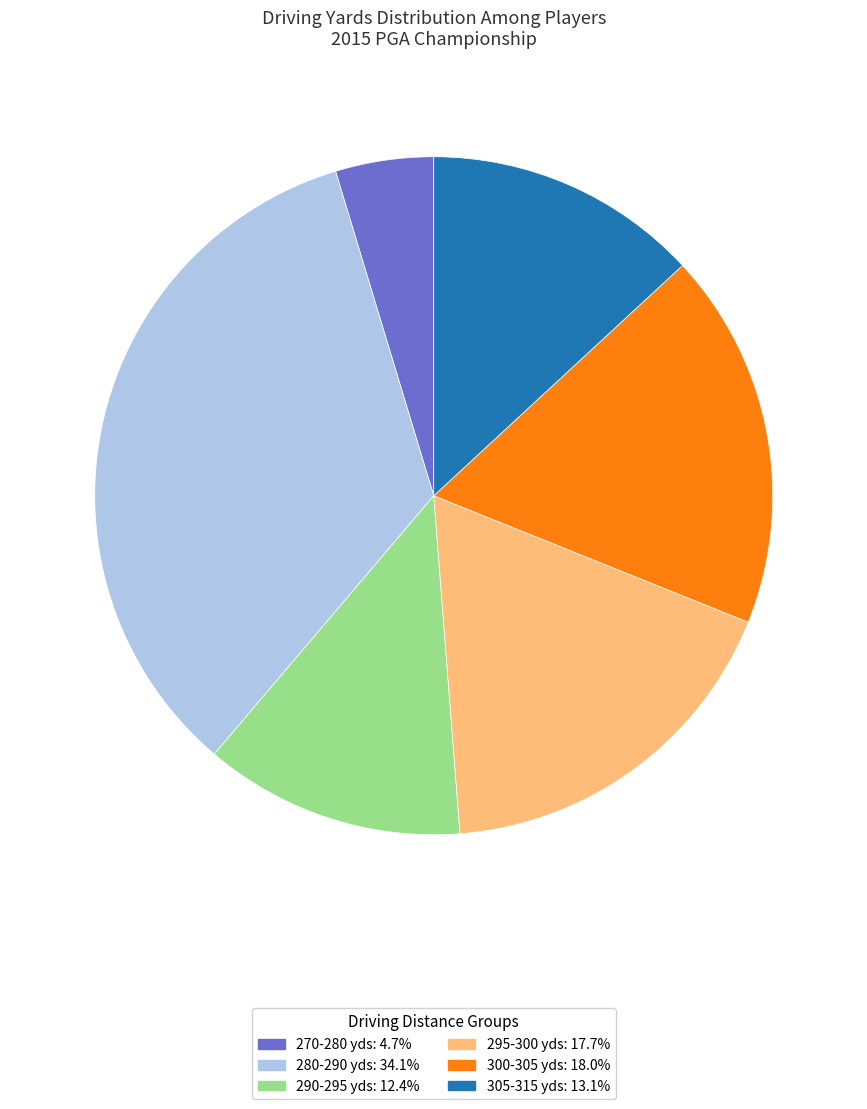

How many slices are in this pie chart?

6